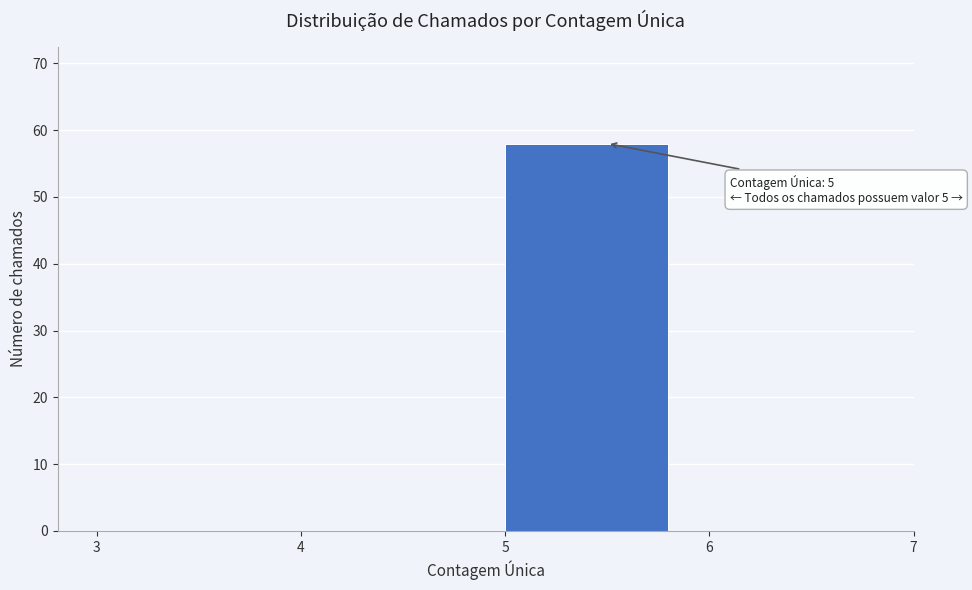

Over which range of the x-axis is the bar tallest?

5 to 6